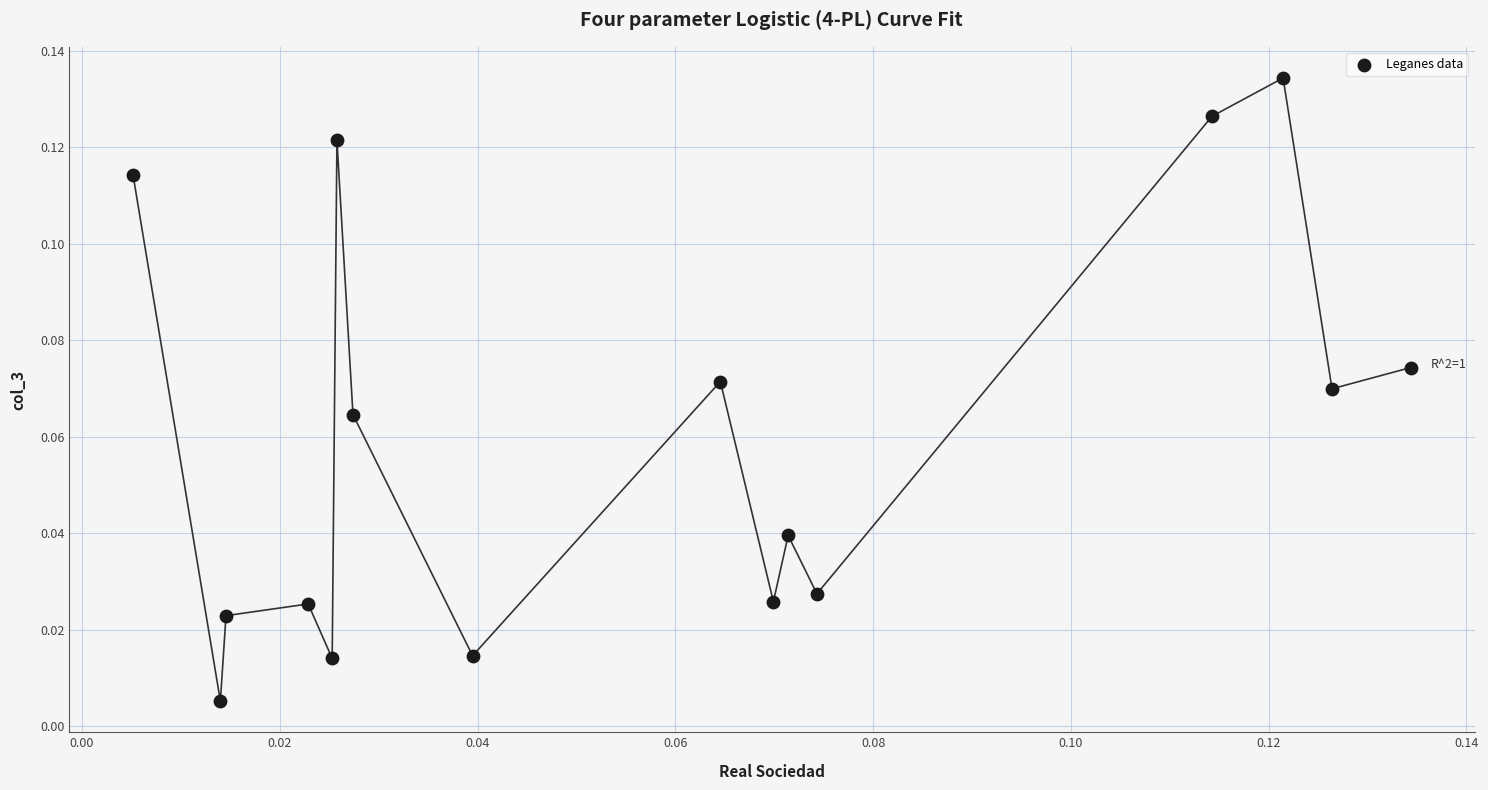

How many points are shown in the scatter plot?

16